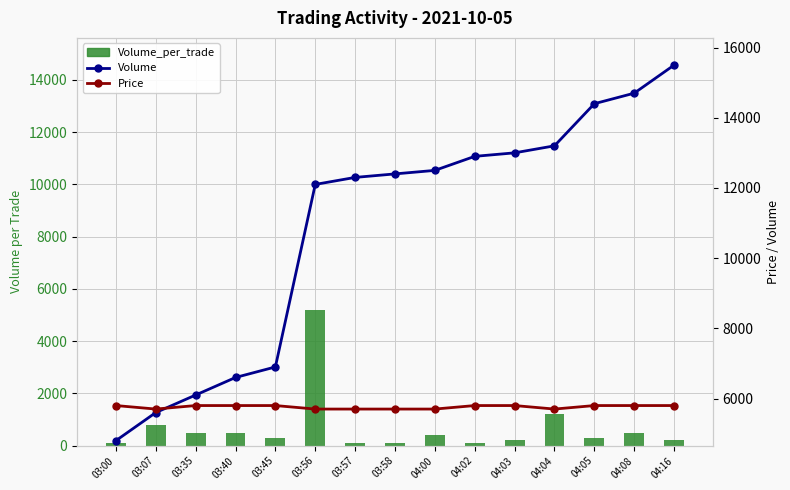

True or false: Price has a value of 5700 at 04:04.

True